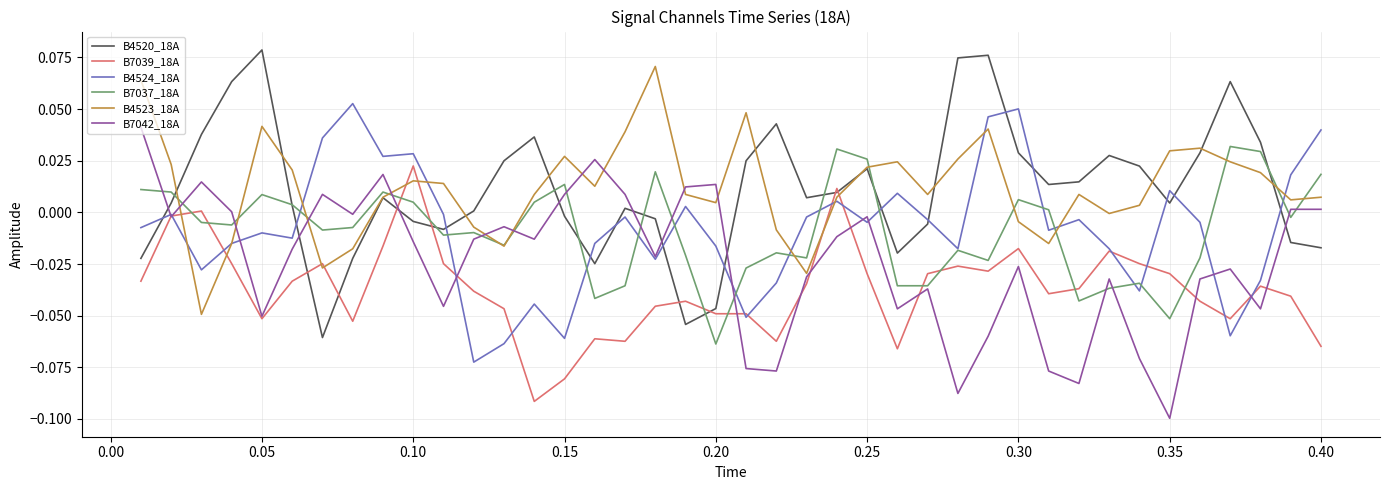

After their last crossing, which series has the higher values: B4520_18A or B4524_18A?

B4524_18A